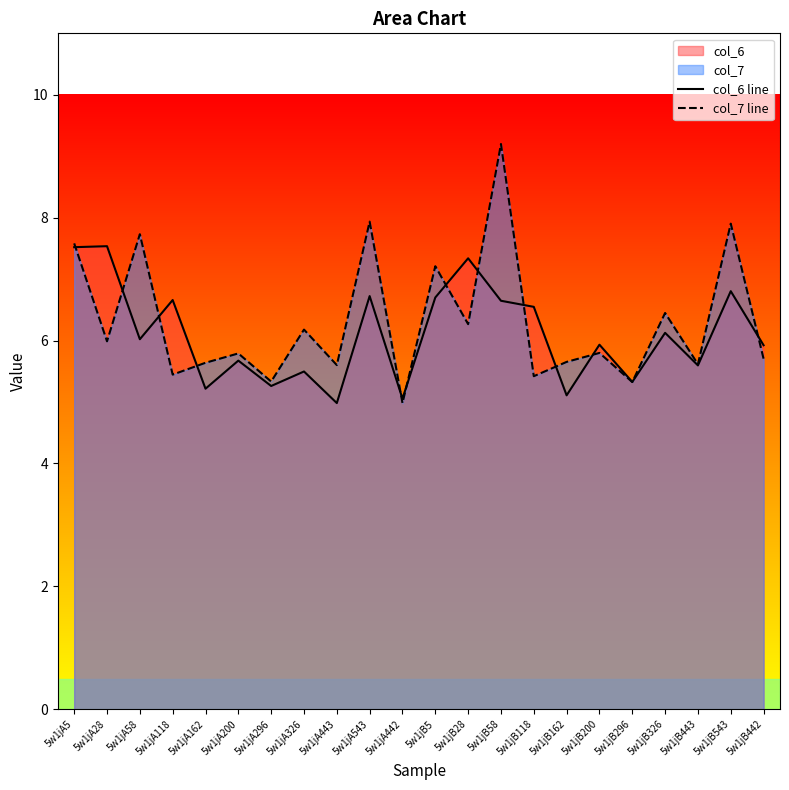

Reading right to left, transcribe all the data shown in this chart.

col_6 line: 5.9	6.8	5.6	6.1	5.3	5.9	5.1	6.5	6.6	7.3	6.7	5.1	6.7	5.0	5.5	5.3	5.7	5.2	6.7	6.0	7.5	7.5
col_7 line: 5.7	7.9	5.6	6.4	5.3	5.8	5.7	5.4	9.2	6.3	7.2	5.0	7.9	5.6	6.2	5.3	5.8	5.6	5.4	7.7	6.0	7.6